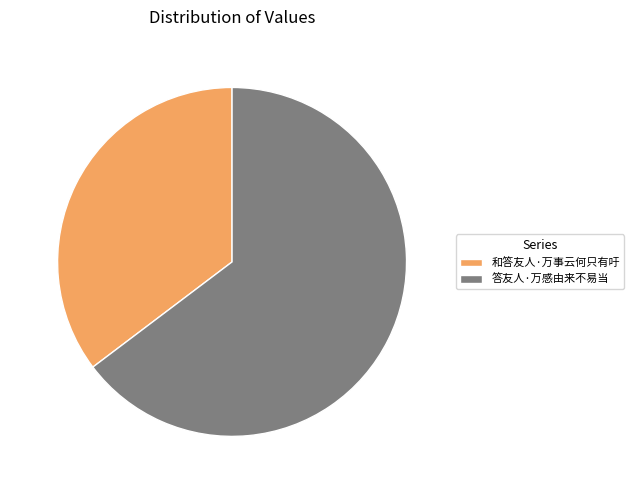

Which category has the smallest portion of the pie?

和答友人·万事云何只有吁